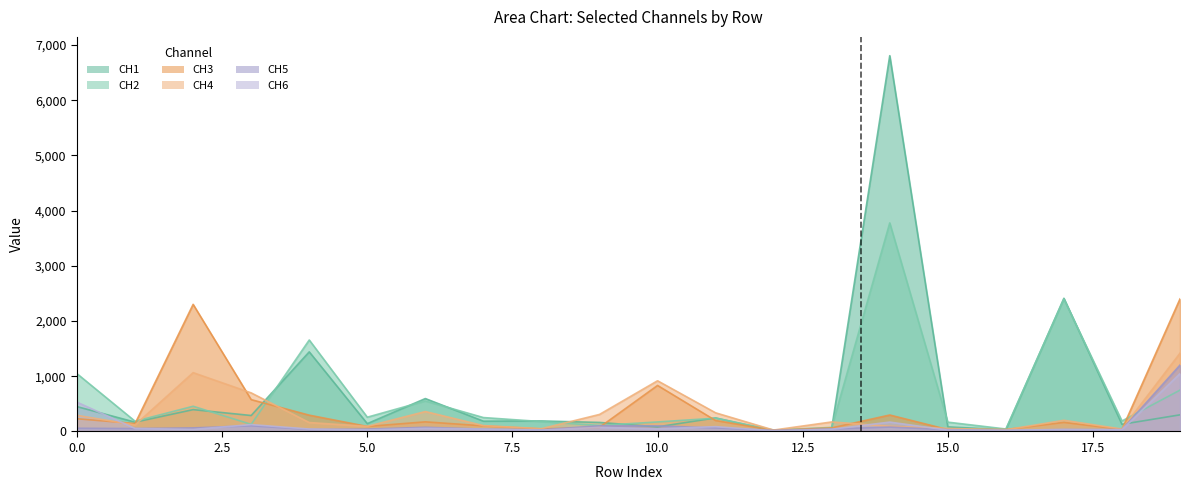

Which has a higher value, 3 or 1?

3